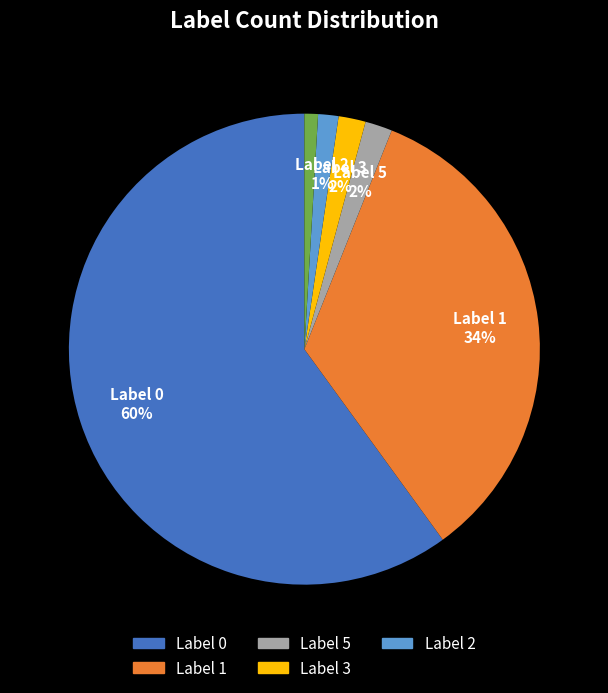

Is there a majority slice in this chart?

Yes